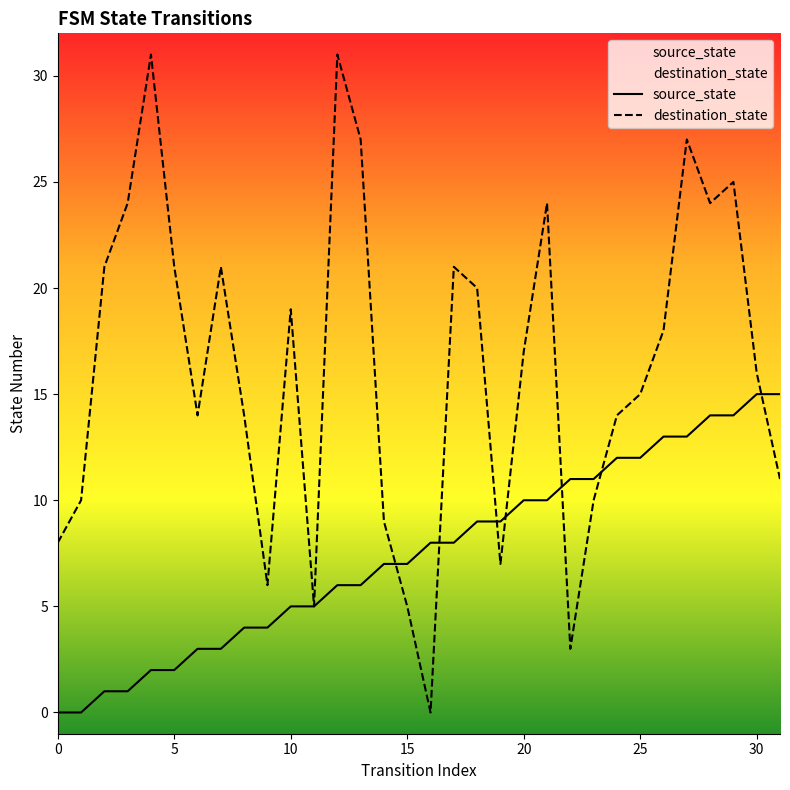

What is the average value of the source_state series?

8